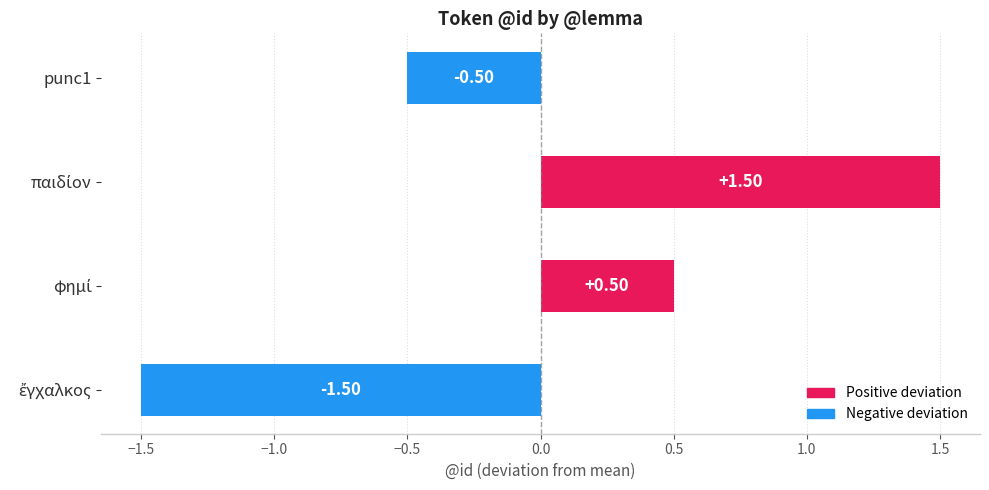

What is the difference between the maximum and minimum values?

3.0